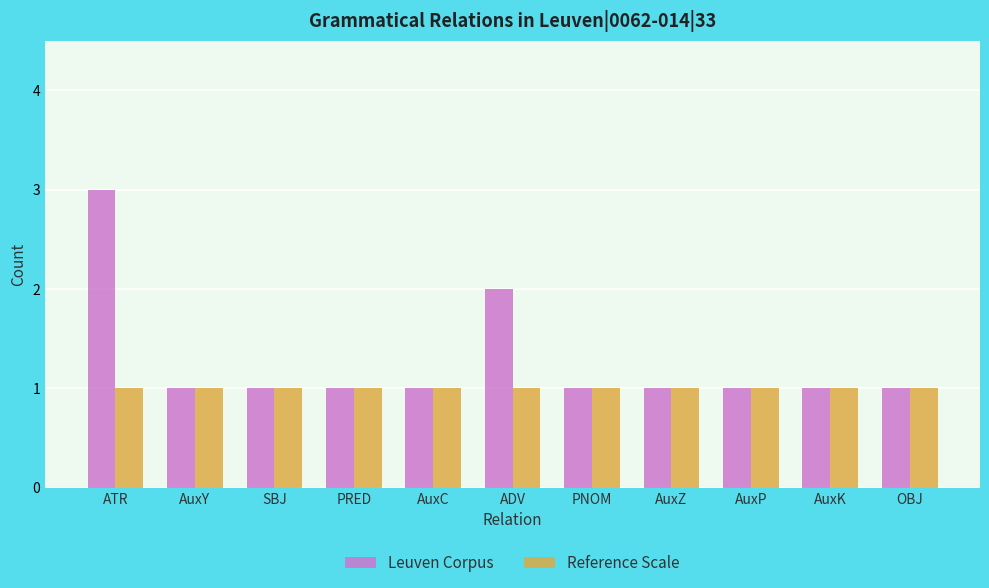

What is the minimum value shown in the chart?

1